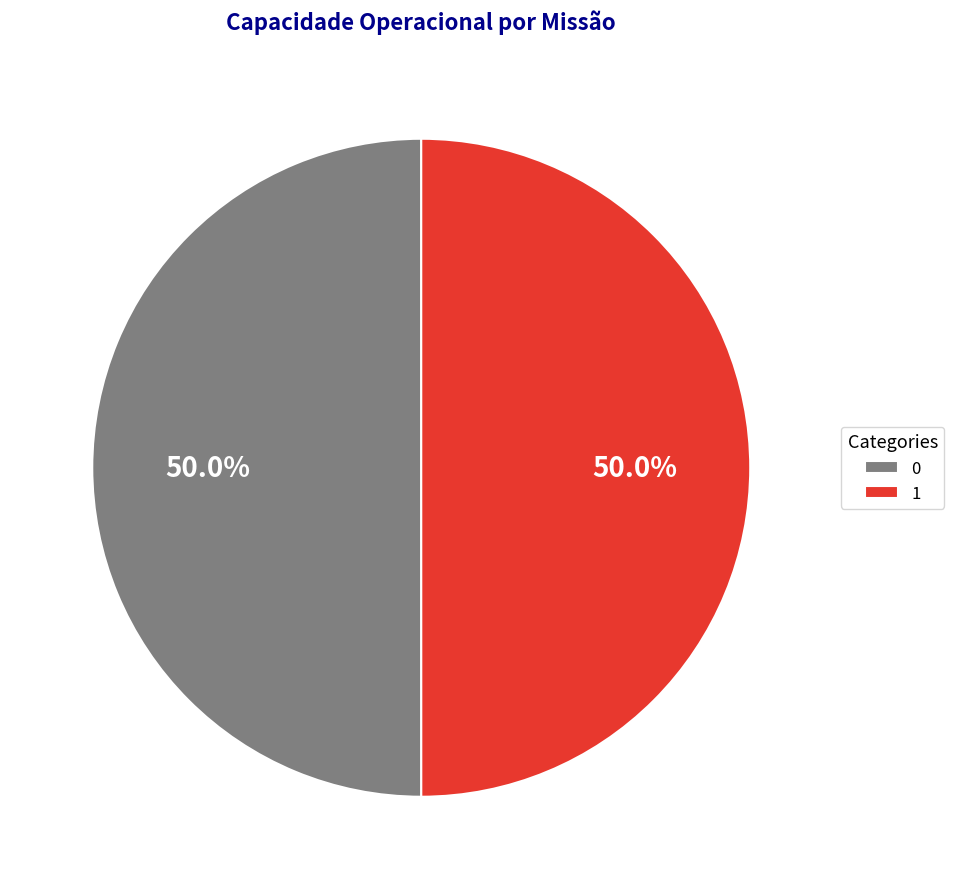

To the nearest percent, what portion does 1 represent?

50%